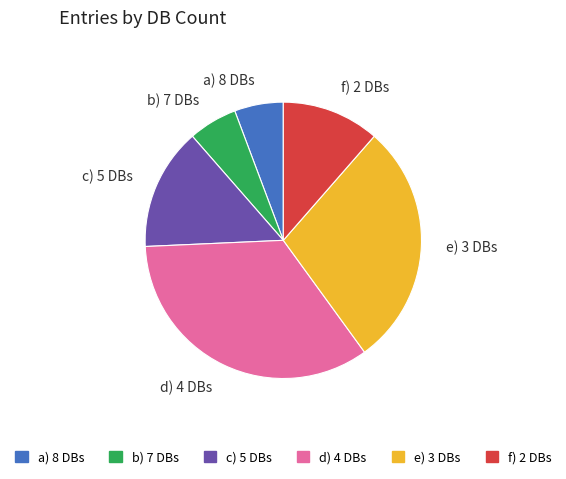

Do e) 3 DBs and d) 4 DBs together represent more than half of the pie?

Yes